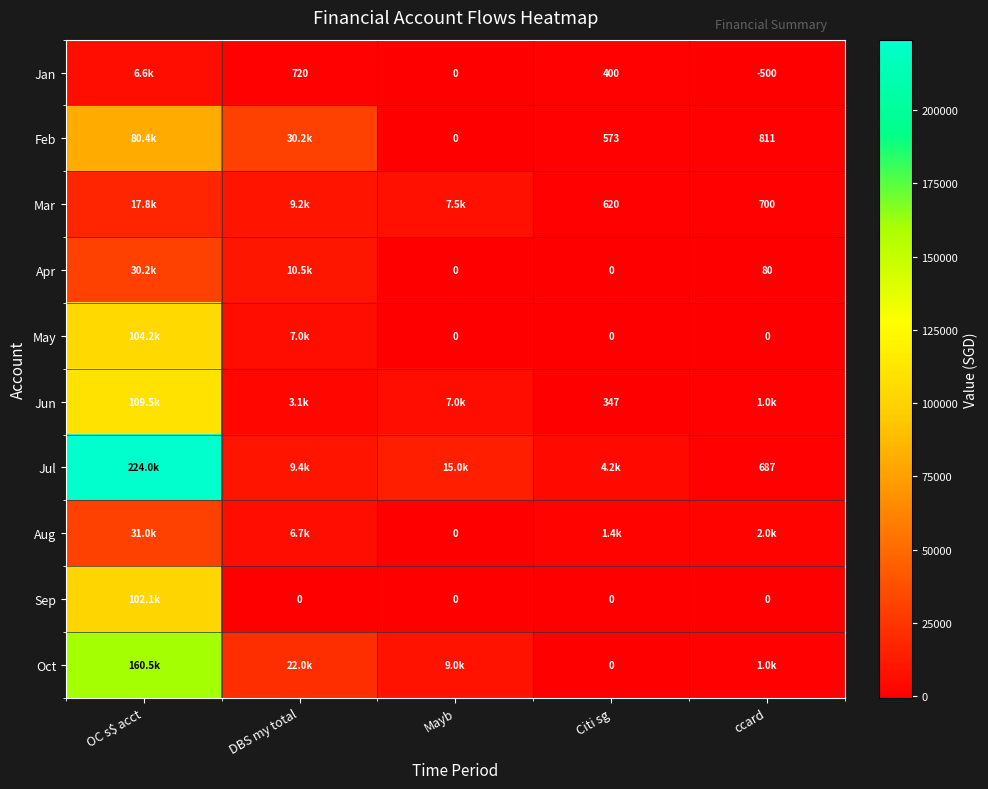

Count the number of categories in the chart.

5